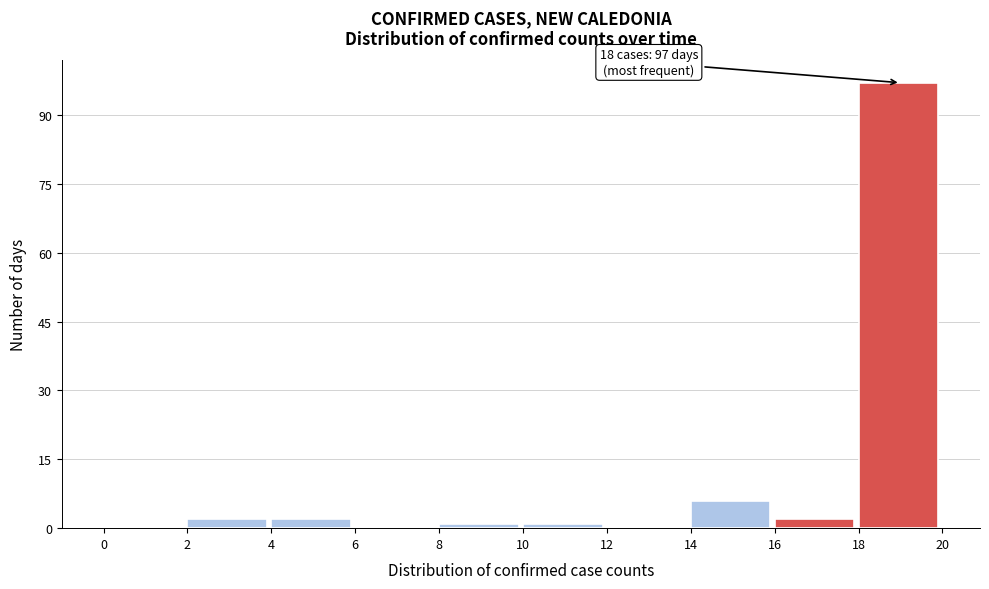

Over which range of the x-axis is the bar tallest?

18 to 20